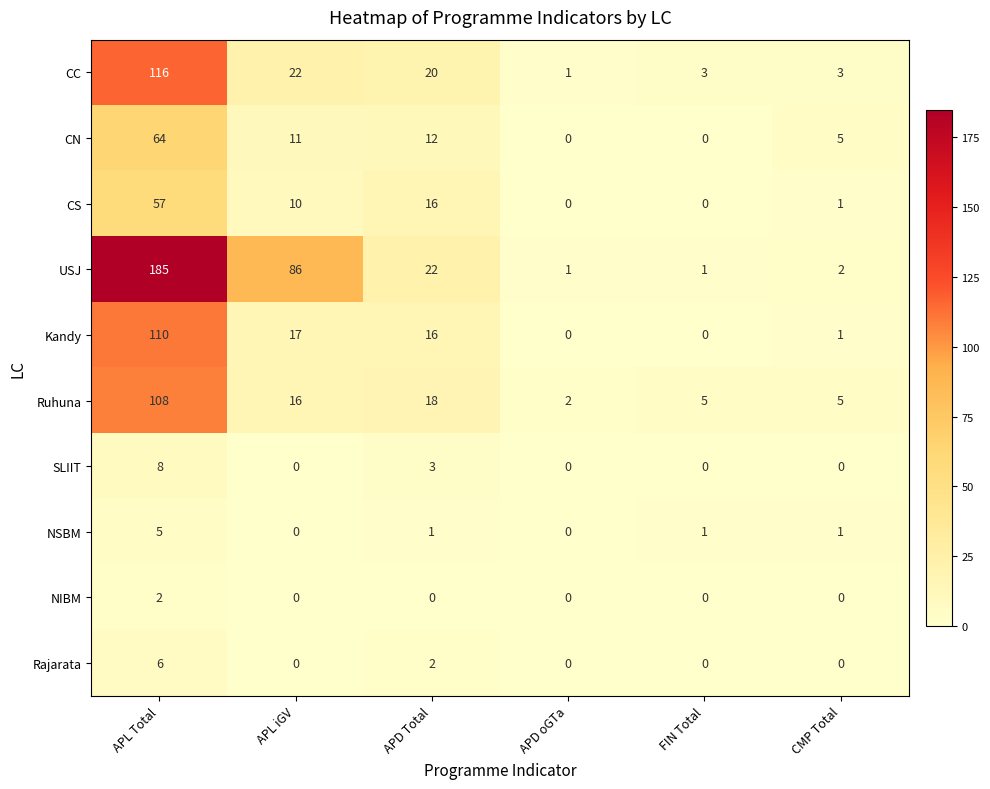

What is the difference between the highest and lowest values at APL Total?

183